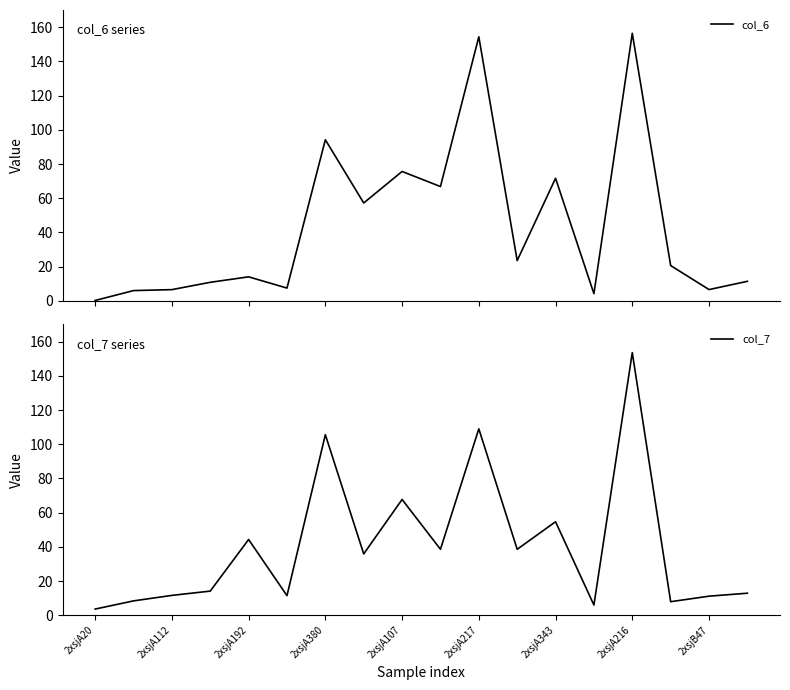

How many lines are shown in the chart?

2